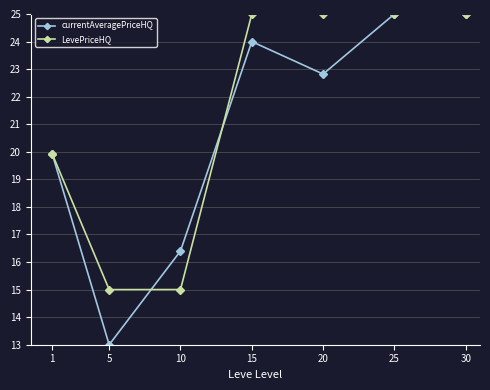

What is the total value across all series at 1?

39.9